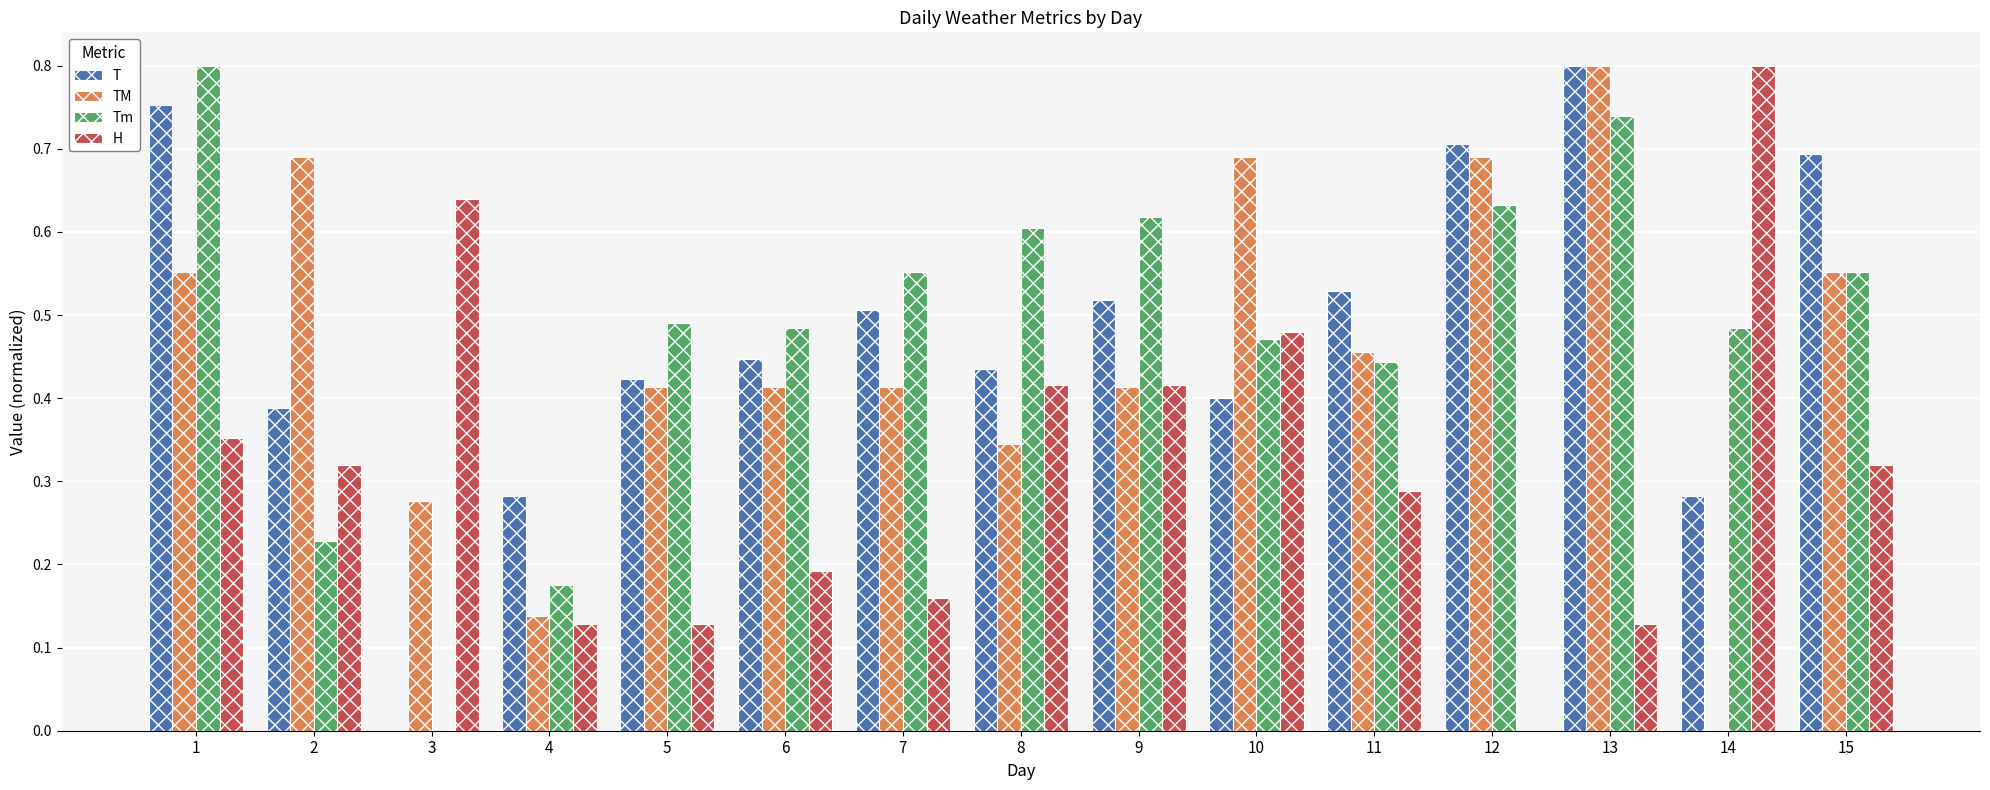

What is the total value across all series at 5?

1.5